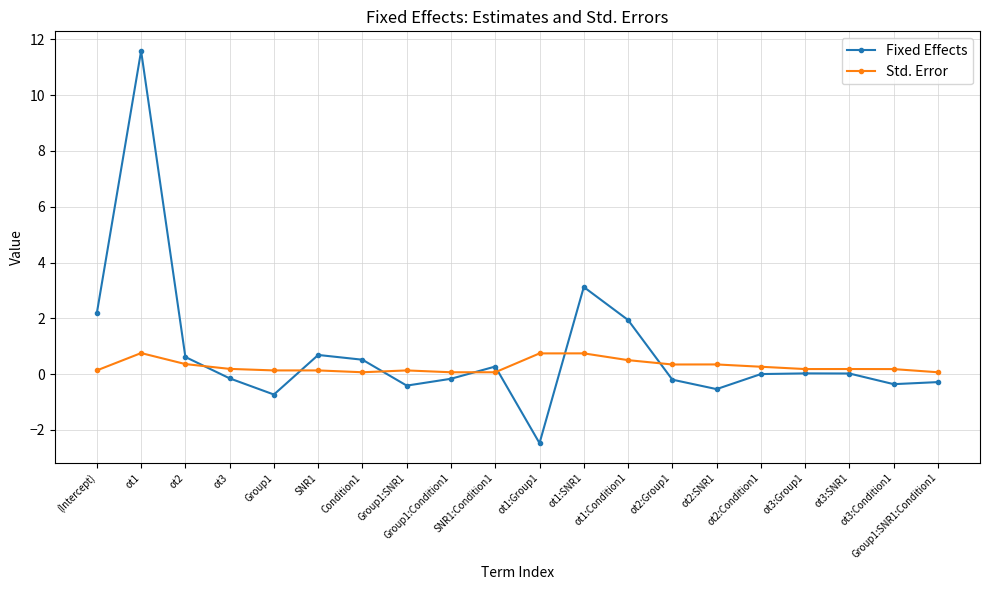

List the series in order of their overall mean, lowest first.

Std. Error, Fixed Effects